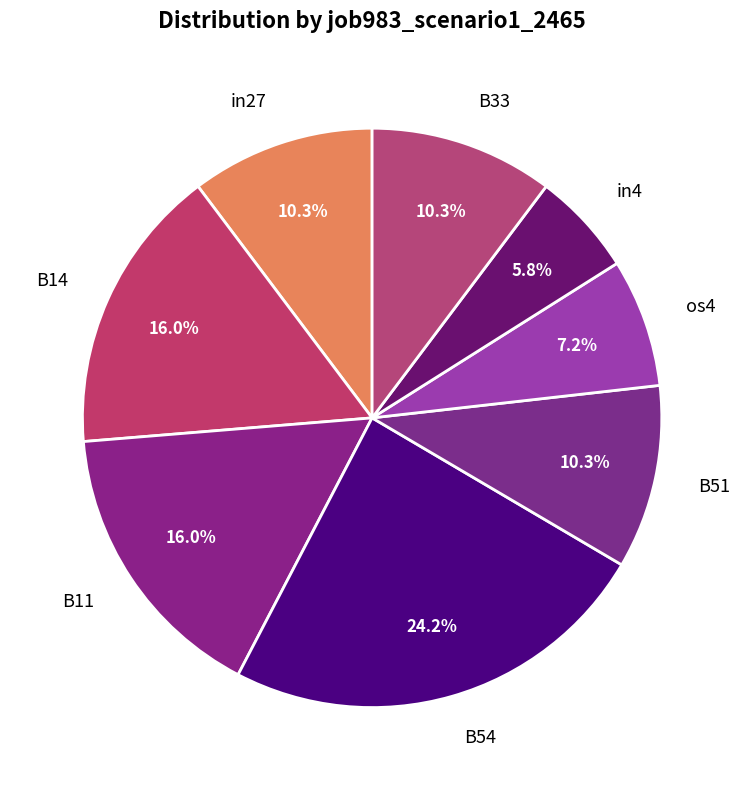

Which slice is the largest?

B54